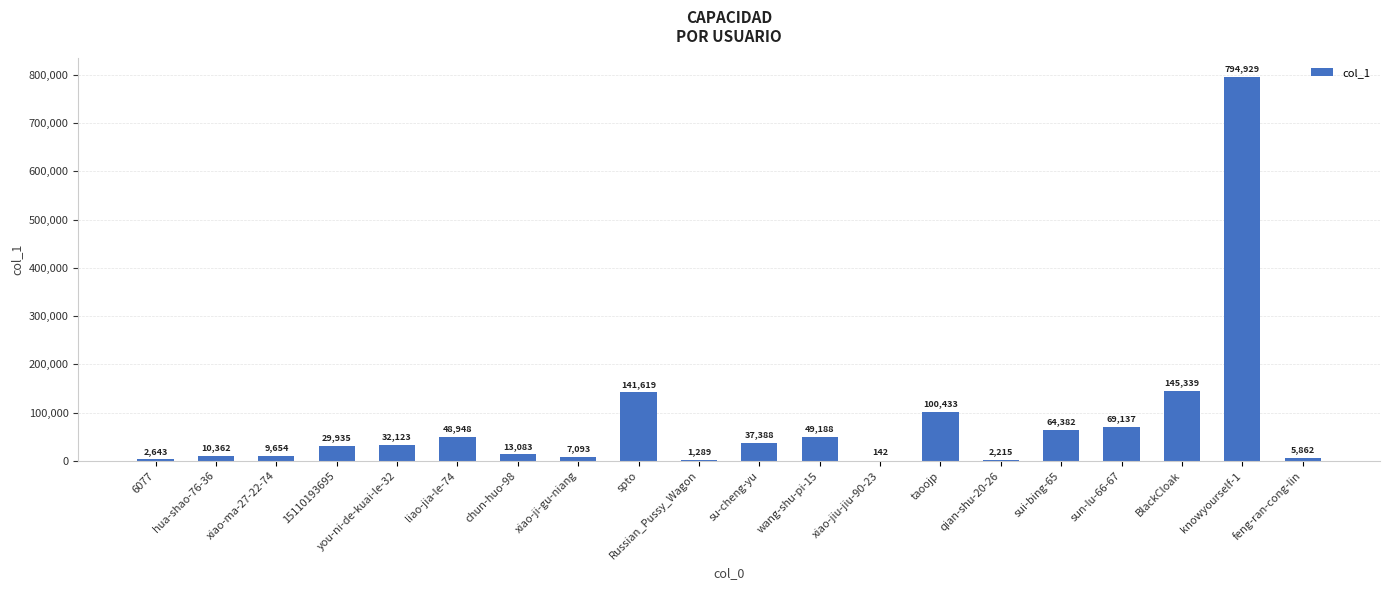

Where is the data nearest to the value 397535?

BlackCloak